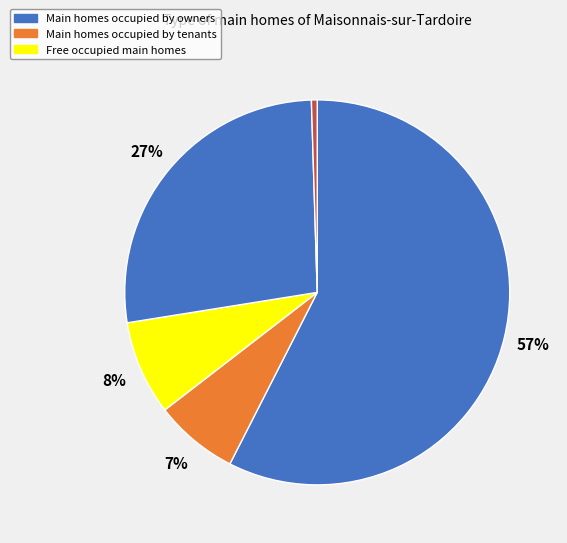

Count the number of slices in the pie.

5